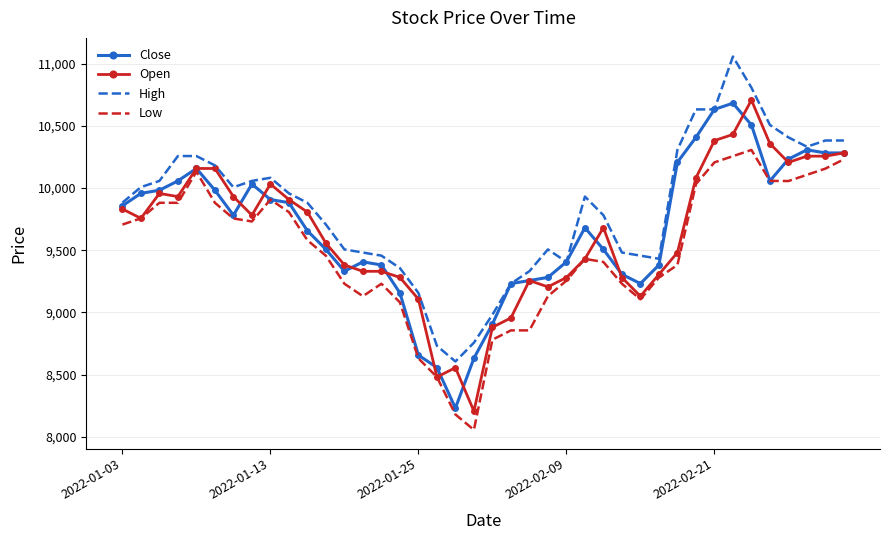

True or false: Low and High cross at least once.

False